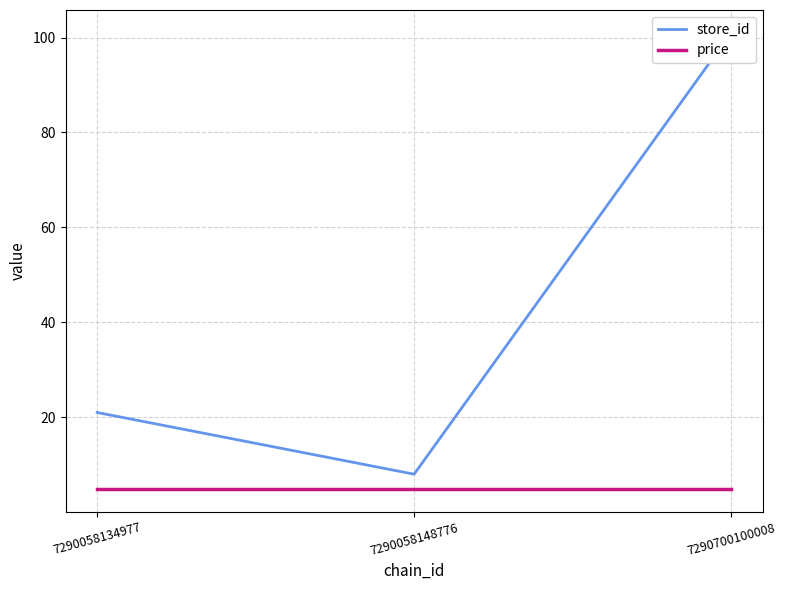

Which series changed the most between 7290058148776 and 7290700100008?

store_id